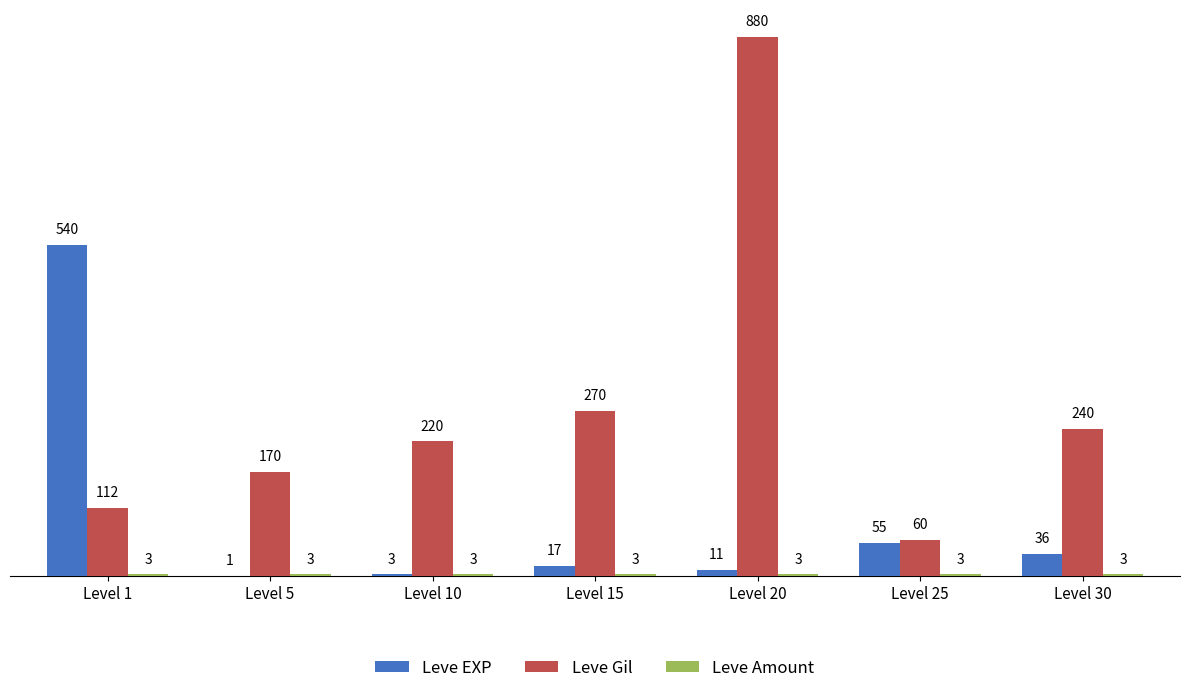

What is the sum of the Leve EXP values at Level 30 and Level 1?

576